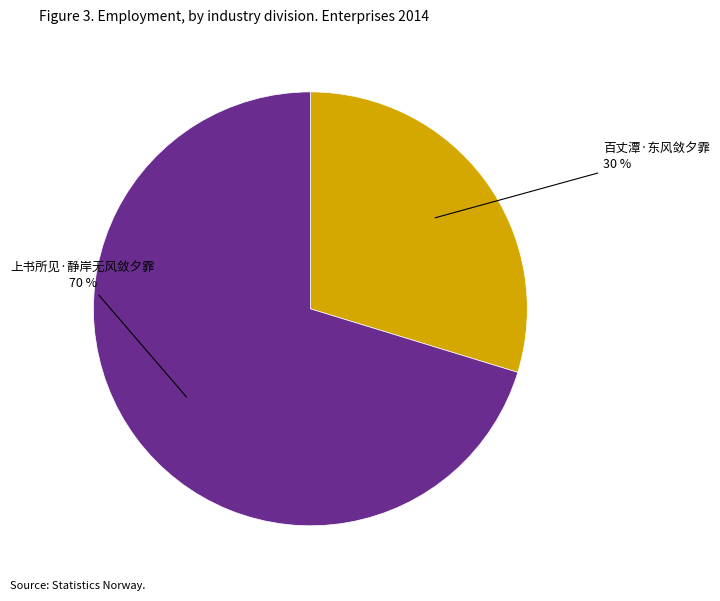

True or false: 上书所见·静岸无风敛夕霏 accounts for 84% of the total.

False